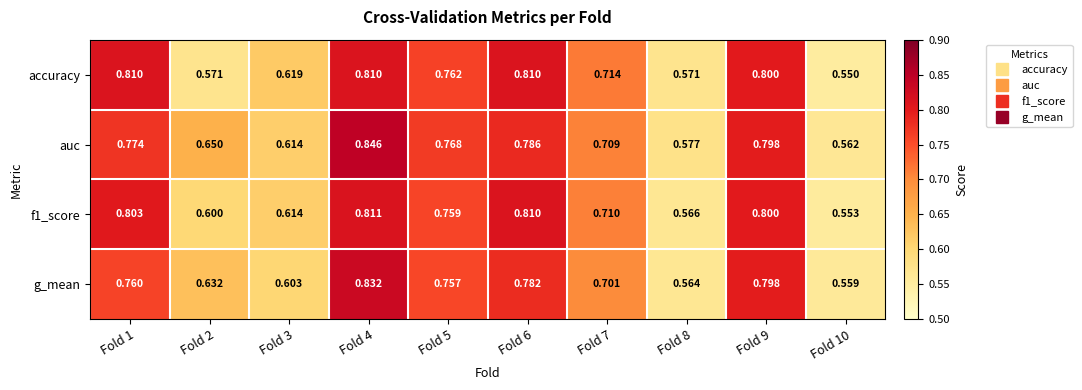

Which series changed the most between Fold 3 and Fold 6?

f1_score